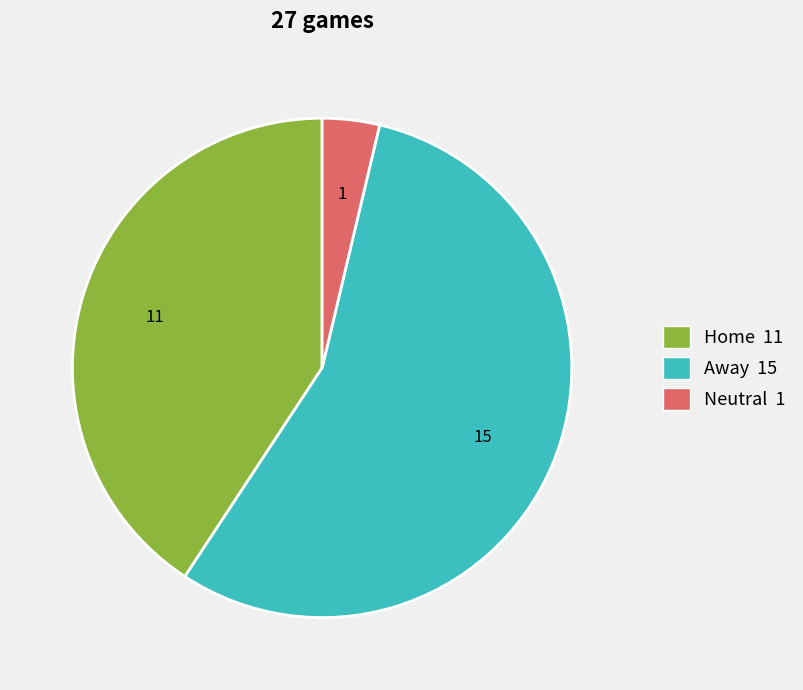

Between Home and Neutral, which is larger?

Home